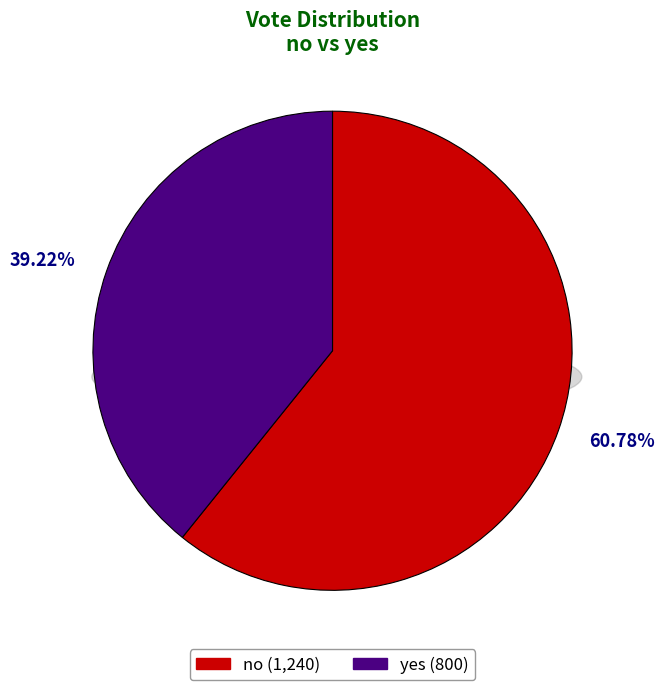

Which slice is the largest?

no